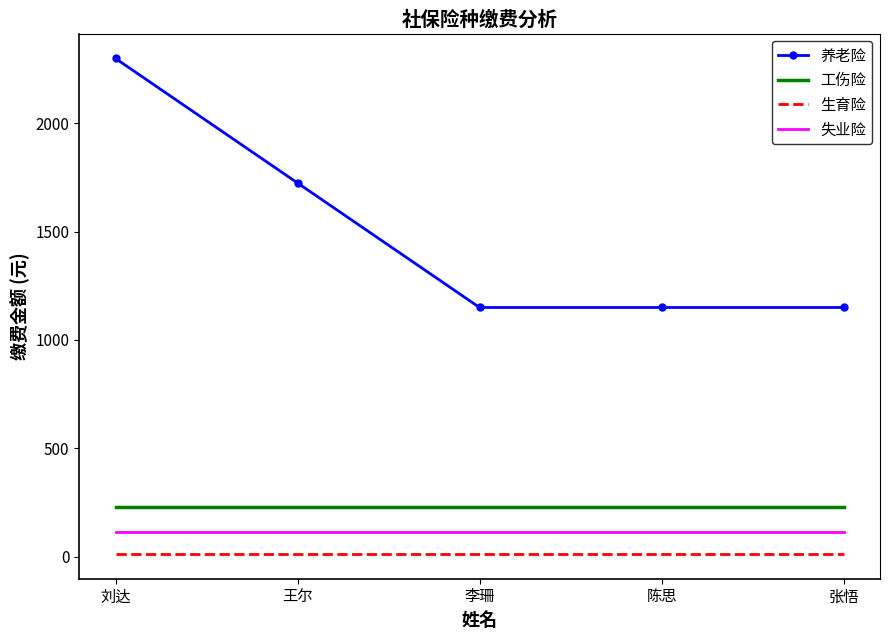

The 养老险 series shows 1647.1 at 陈思. True or false?

False